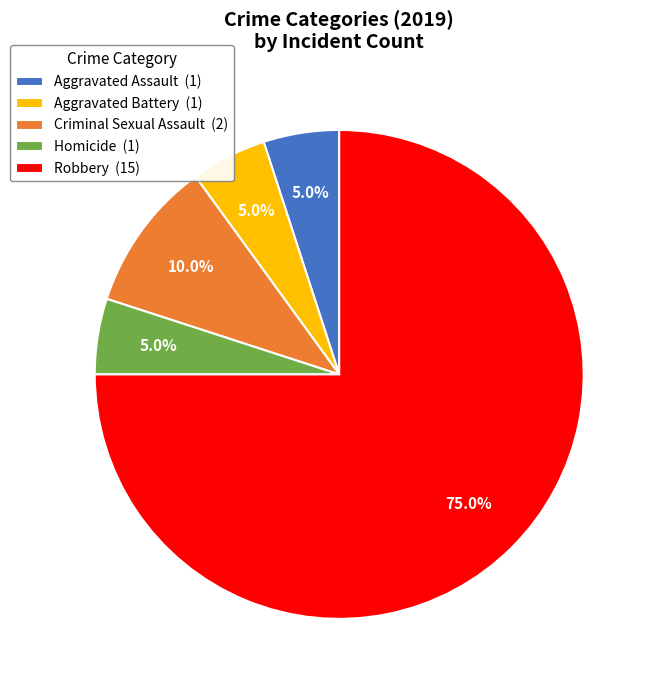

Is there any slice that represents more than half of the pie?

Yes